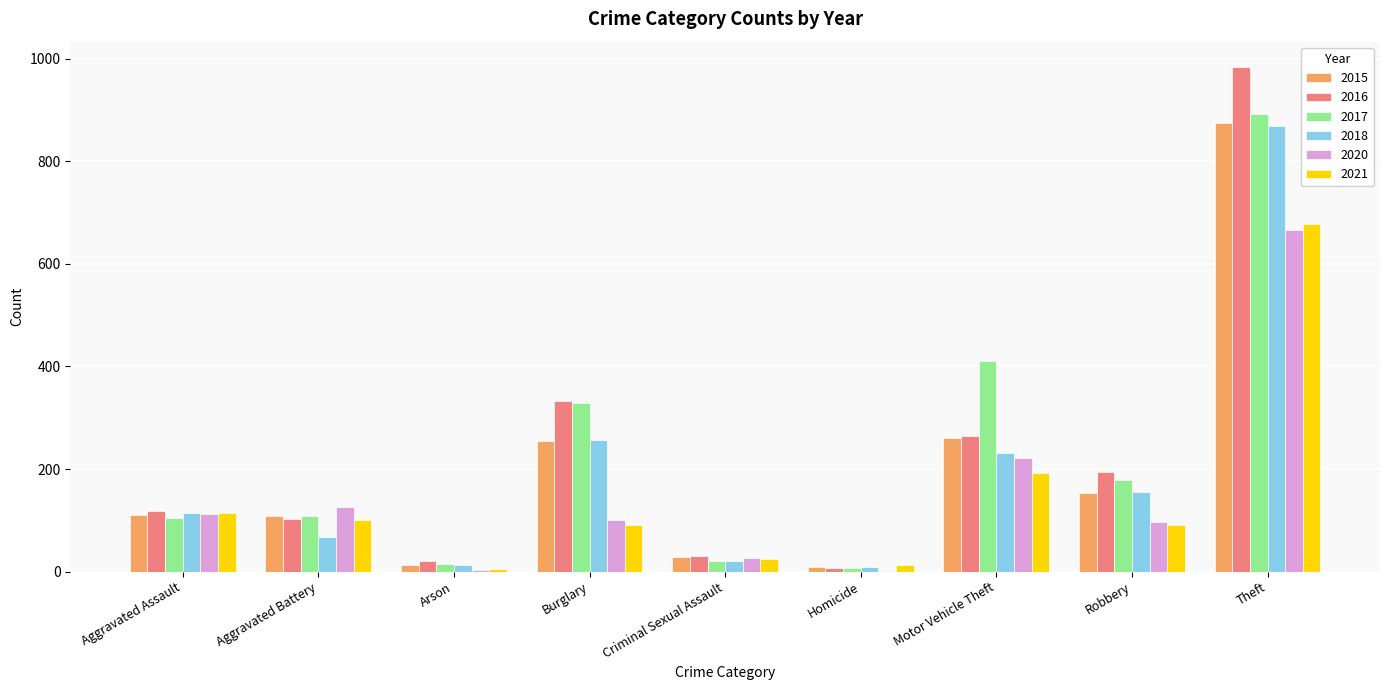

Which series changed the most between Aggravated Battery and Criminal Sexual Assault?

2020